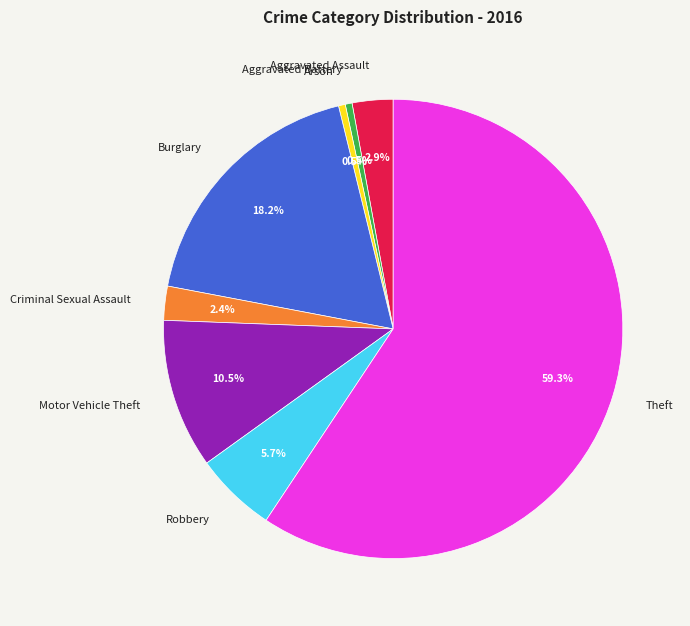

Combined, what portion of the pie is Arson and Motor Vehicle Theft?

11.0%